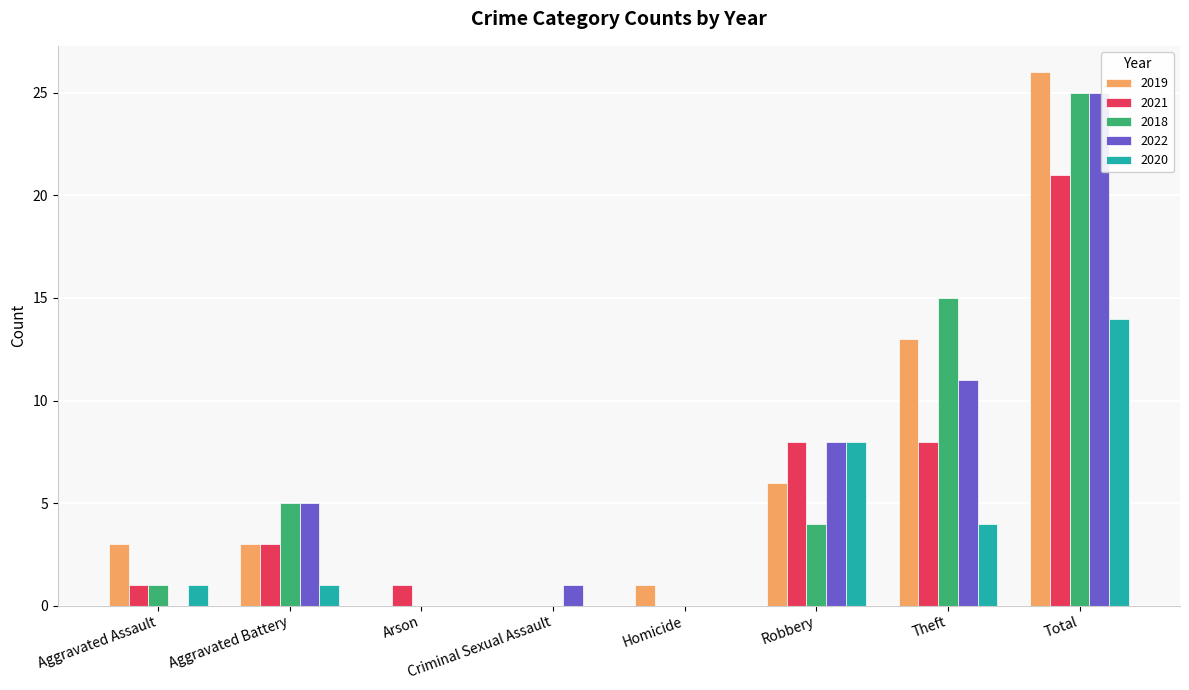

How many groups of bars are there?

8